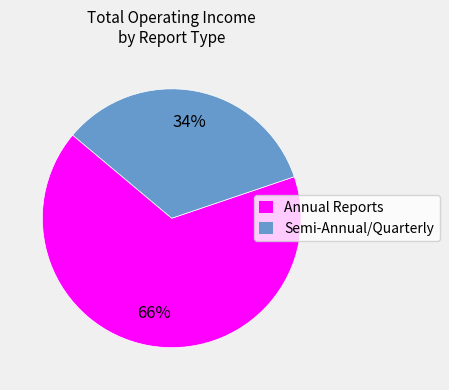

Approximately how many times larger is the value at Semi-Annual/Quarterly compared to Annual Reports?

0.5